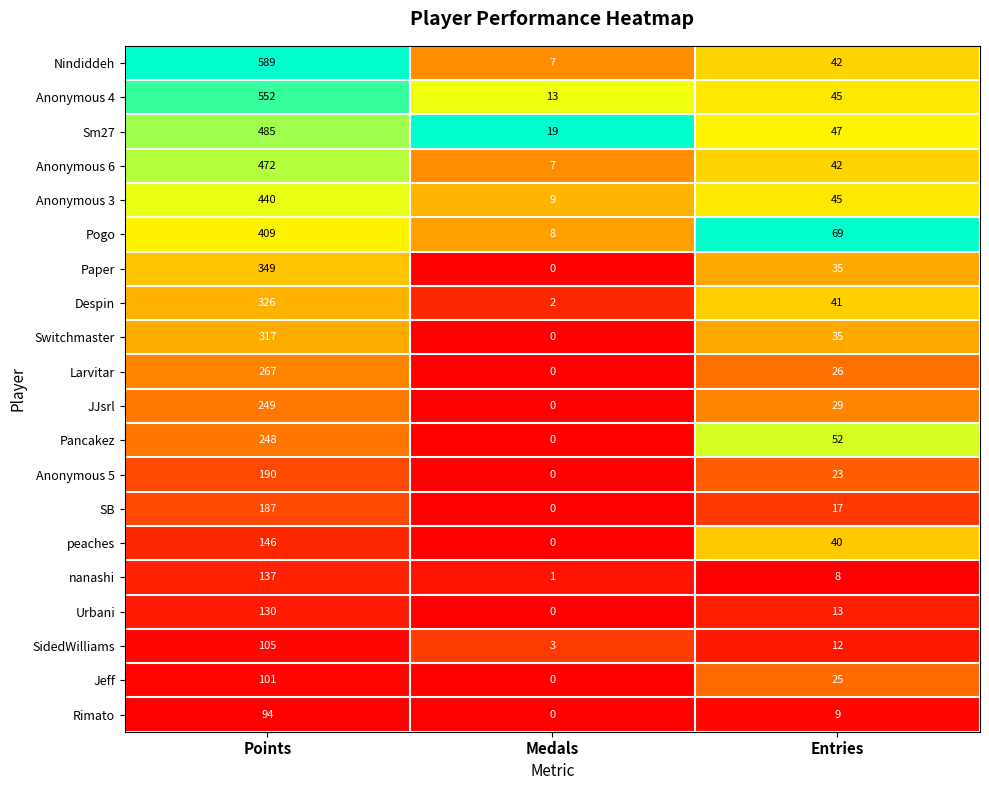

The SB series shows 187 at Points. True or false?

True